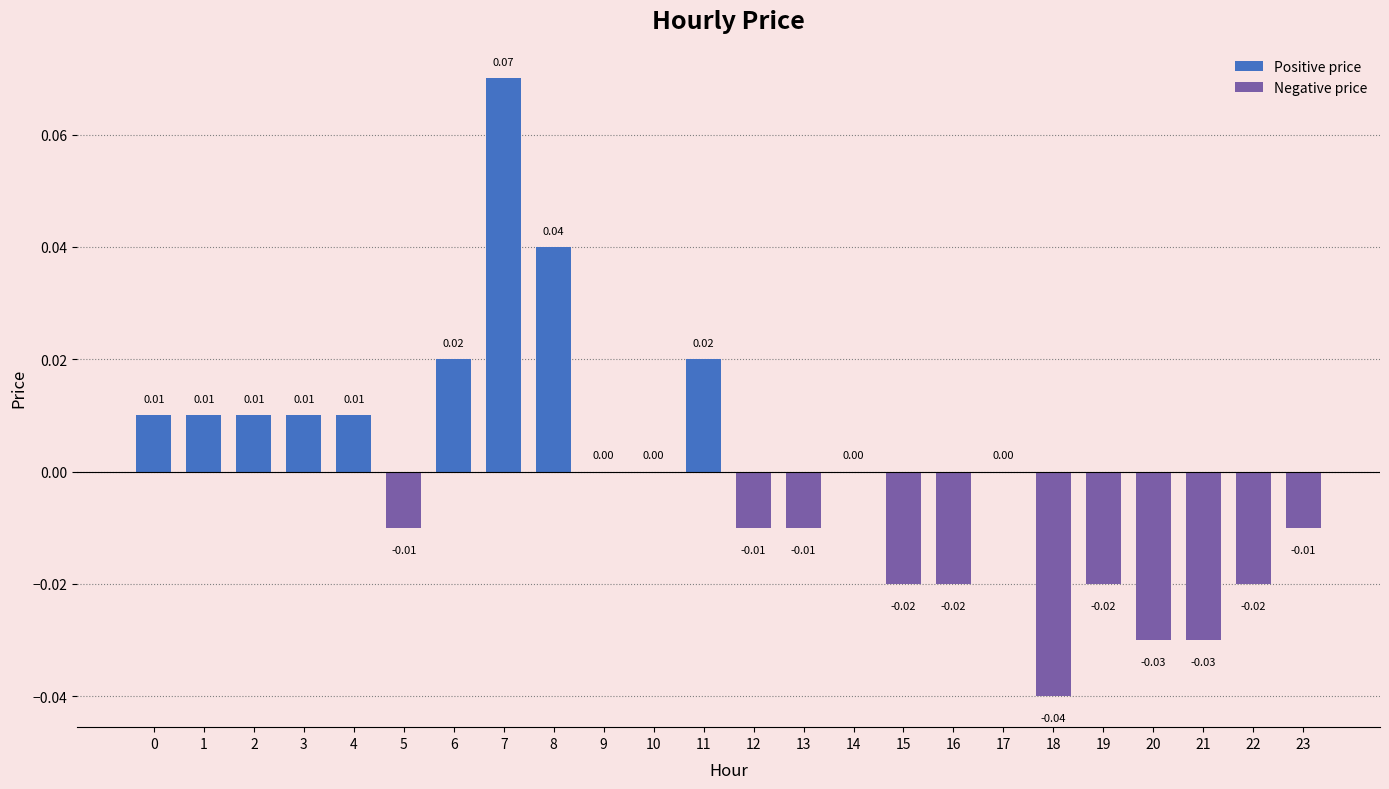

Which has a higher value, 4 or 6?

6